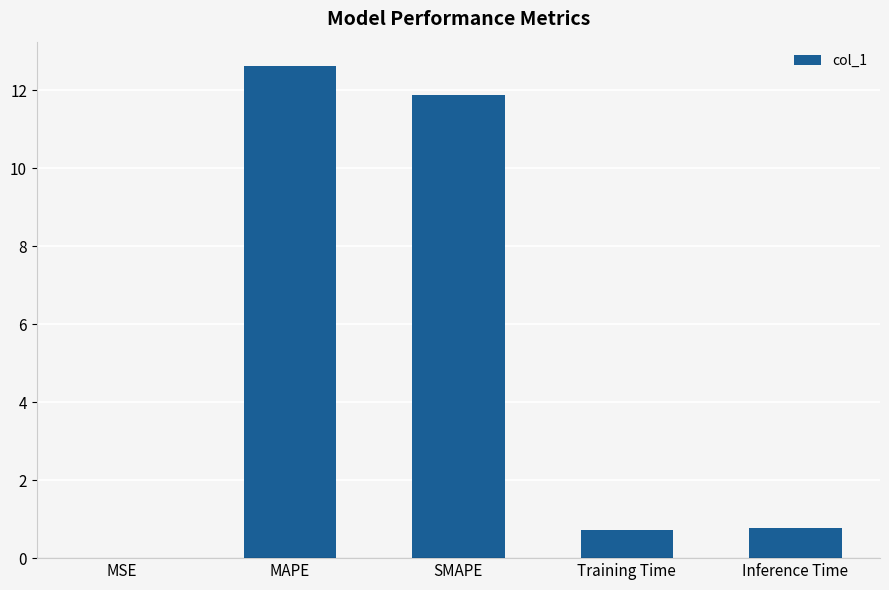

What is the approximate value at SMAPE?

11.9